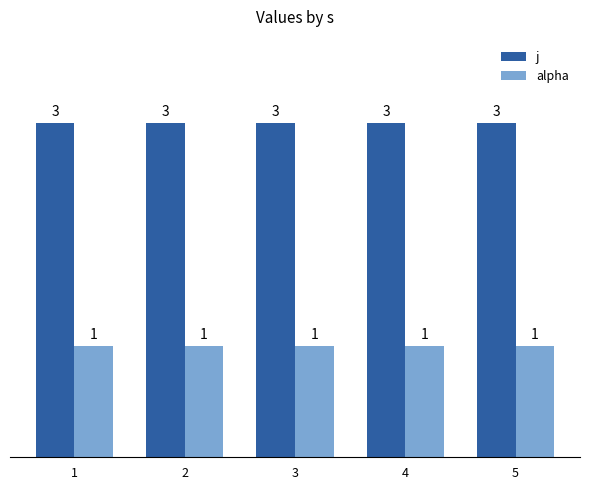

The value of j at 5 is 4. True or false?

False